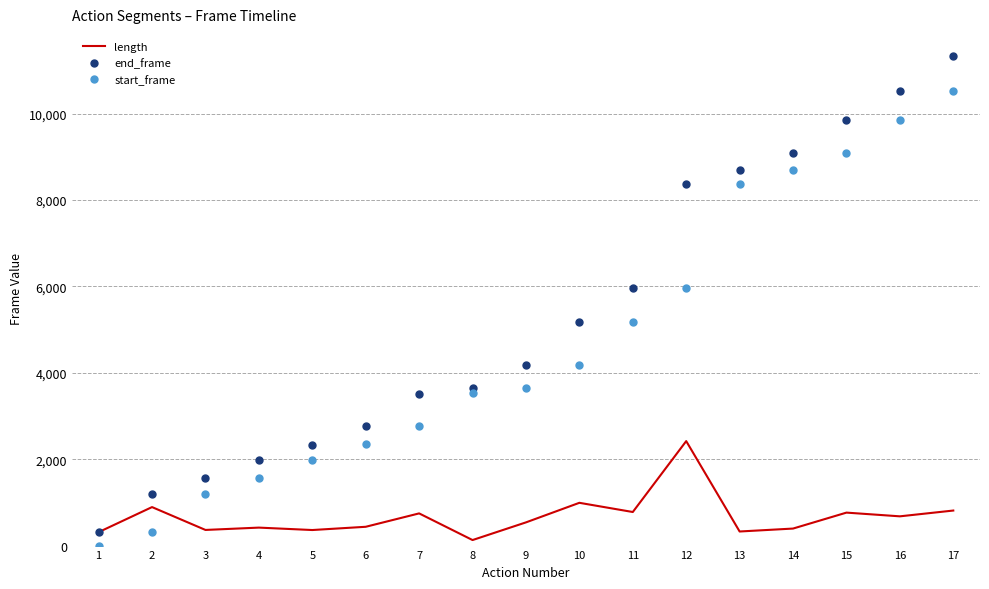

True or false: start_frame and length cross at least once.

True